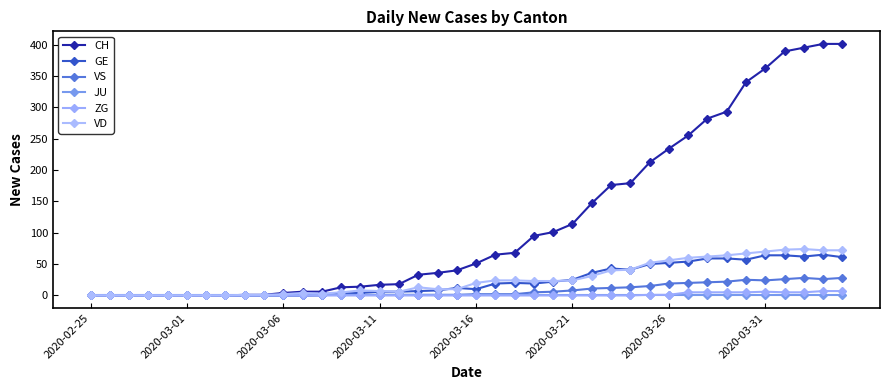

How many series are shown in this chart?

6